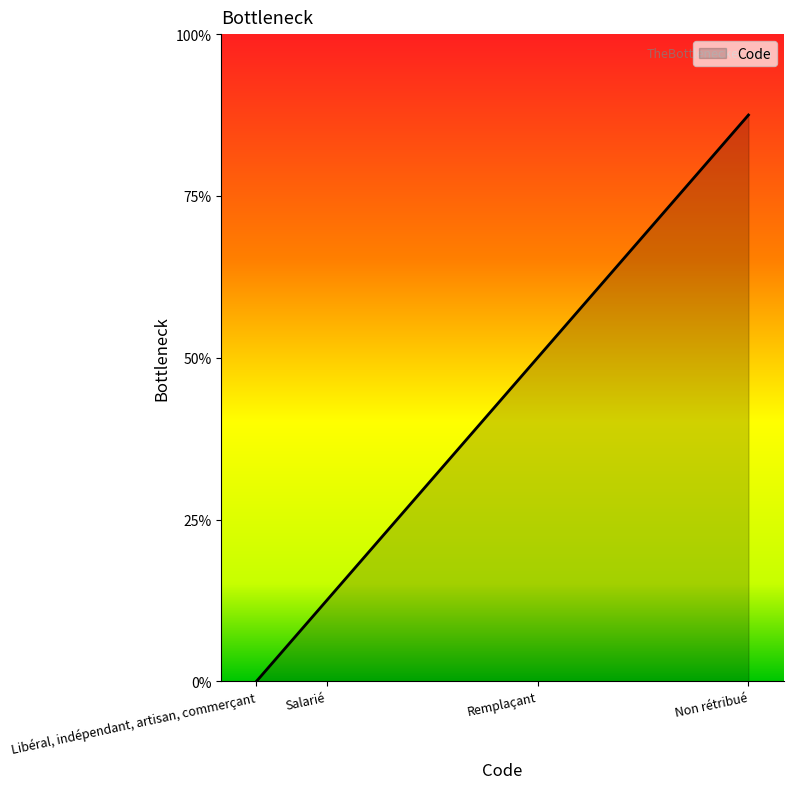

Is this an area chart (filled region under the line)?

Yes